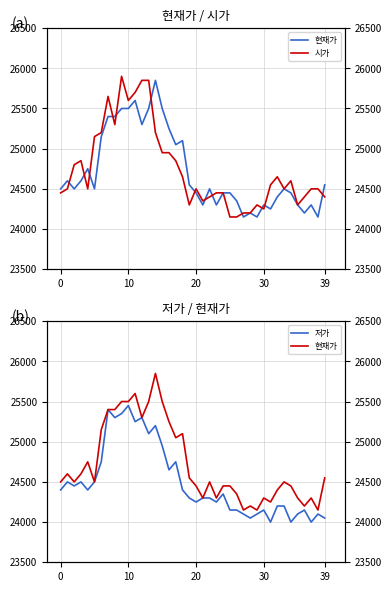

How many series are shown in this chart?

3